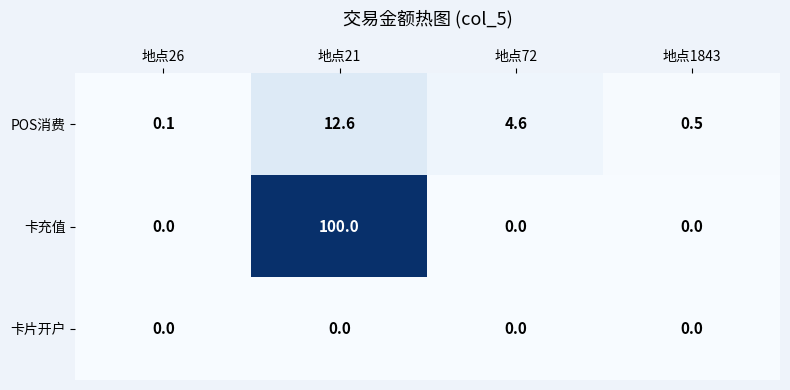

How many data points does each series have?

4